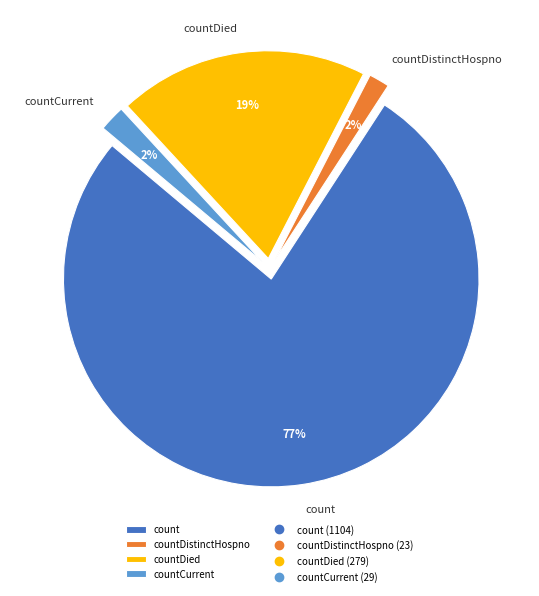

Is there a majority slice in this chart?

Yes